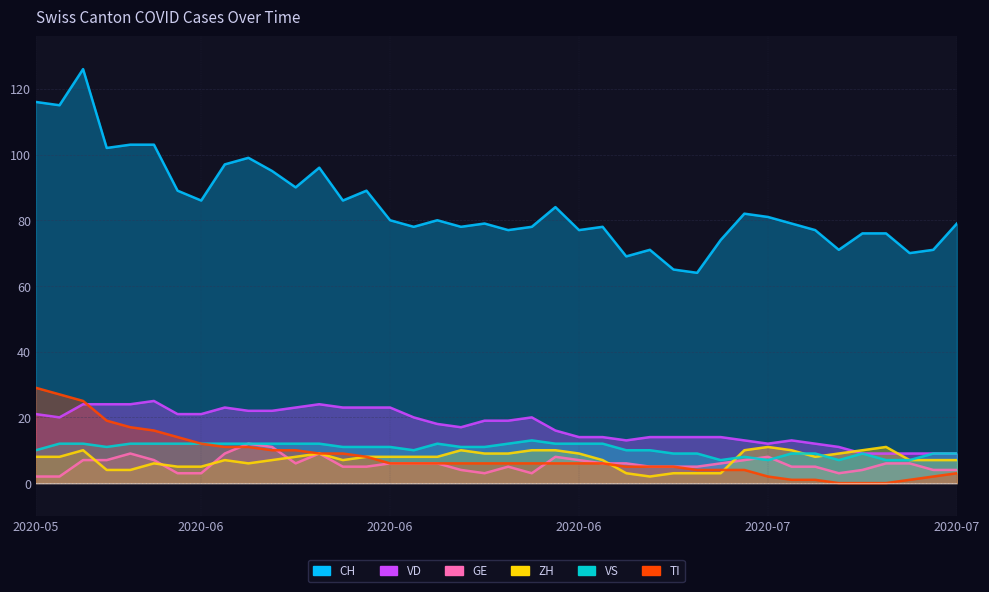

How many distinct data groups are displayed?

6